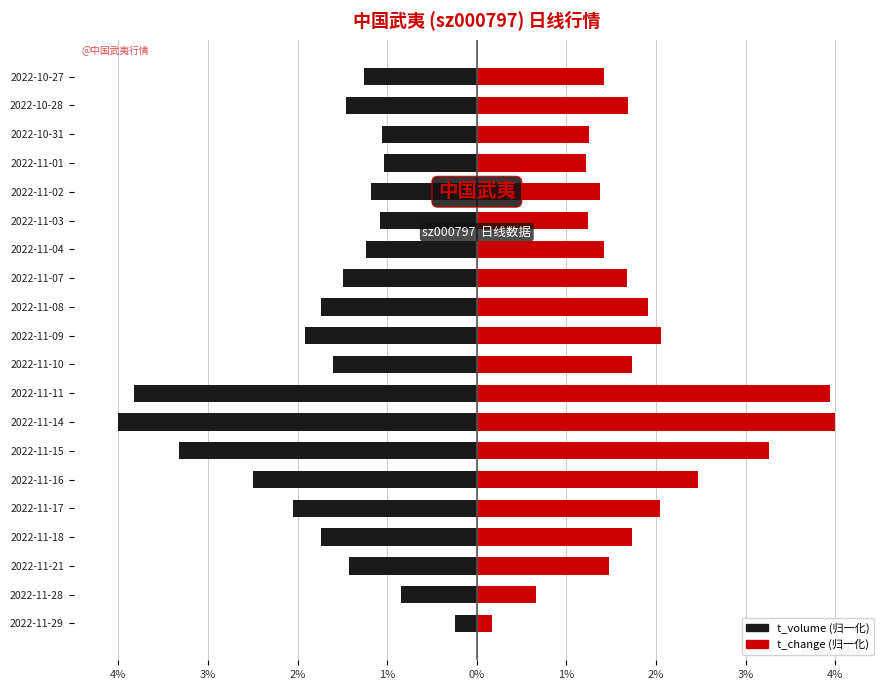

Which has a higher value, 2022-11-16 or 2022-10-31?

2022-10-31